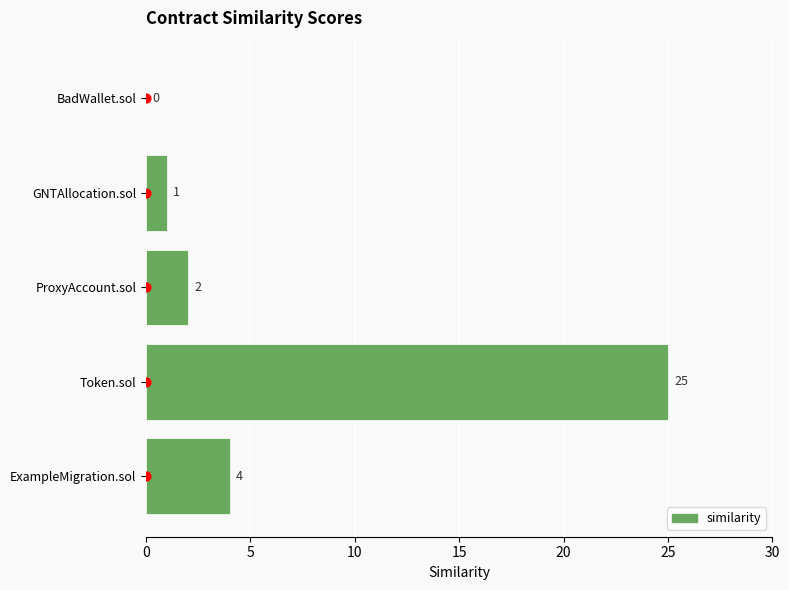

What is the change in value from Token.sol to GNTAllocation.sol?

-24